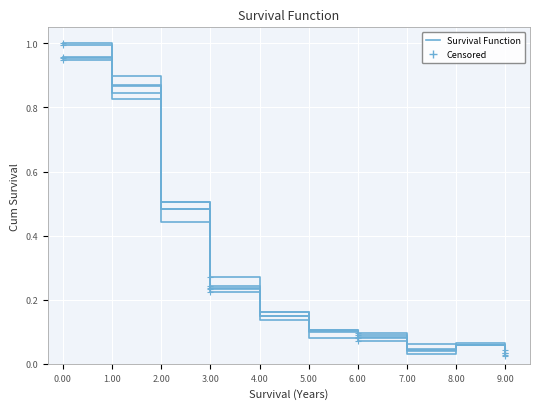

What is the difference between the 201910_% Share values at 7.00 and 2.00?

0.4